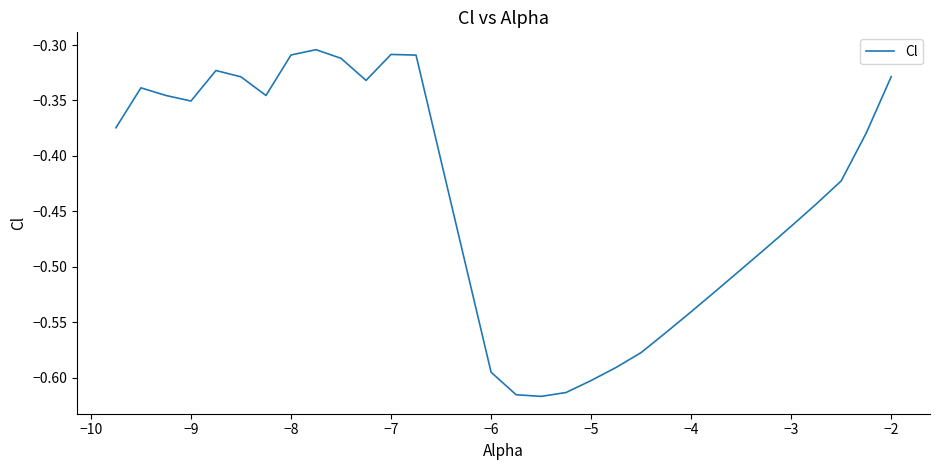

What is the difference between the maximum and minimum values?

0.3